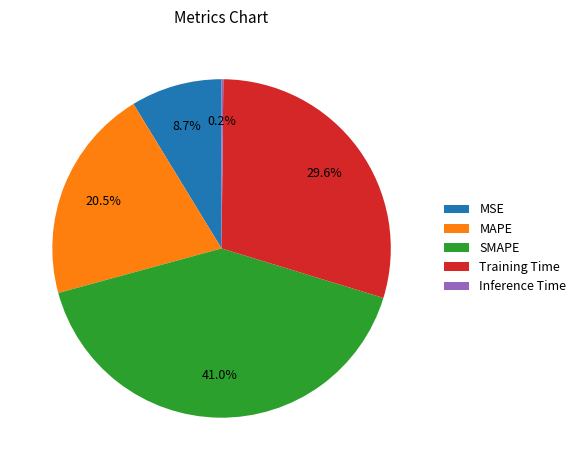

Combined, do MAPE and SMAPE account for over 50%?

Yes